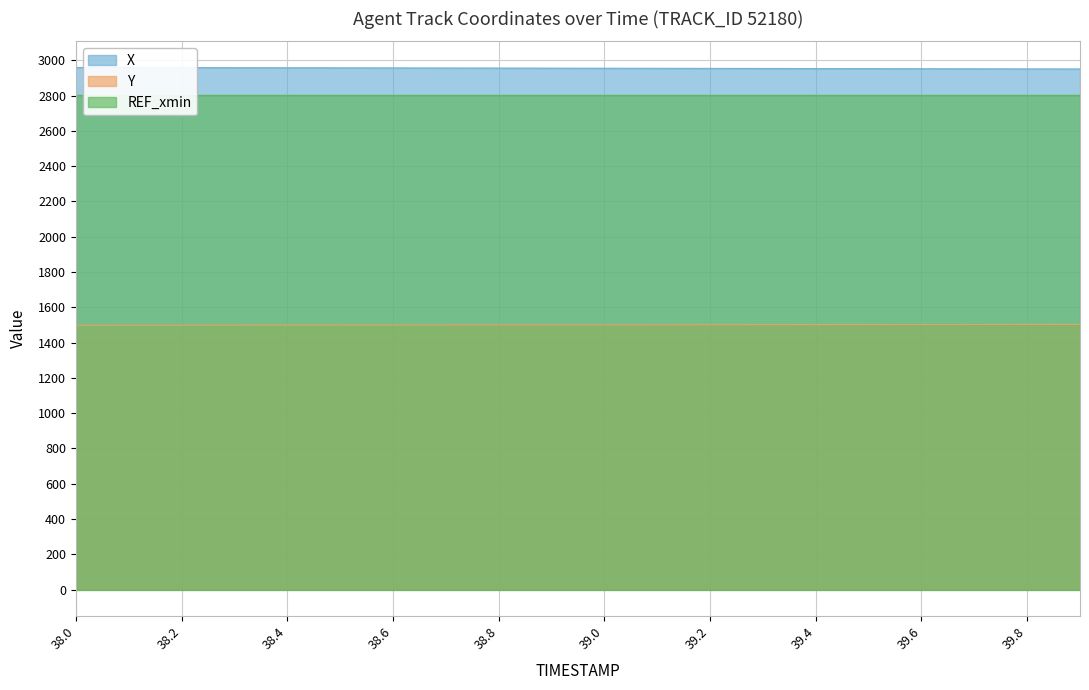

Does the chart have visible grid lines?

Yes